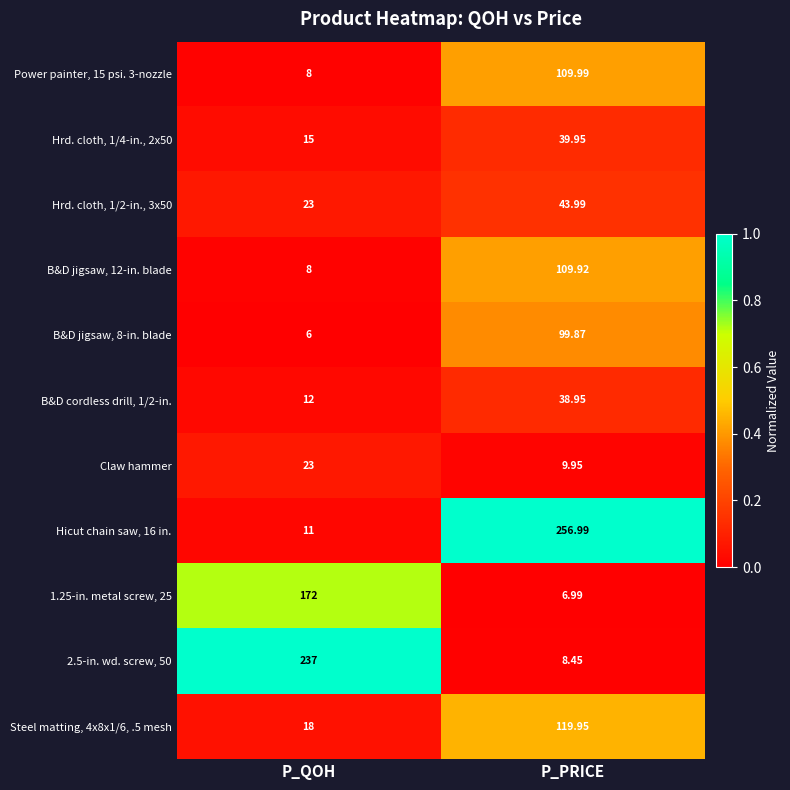

List the series in order of their peak value, lowest first.

Claw hammer, B&D cordless drill, 1/2-in., Hrd. cloth, 1/4-in., 2x50, Hrd. cloth, 1/2-in., 3x50, B&D jigsaw, 8-in. blade, B&D jigsaw, 12-in. blade, Power painter, 15 psi. 3-nozzle, Steel matting, 4x8x1/6, .5 mesh, 1.25-in. metal screw, 25, 2.5-in. wd. screw, 50, Hicut chain saw, 16 in.